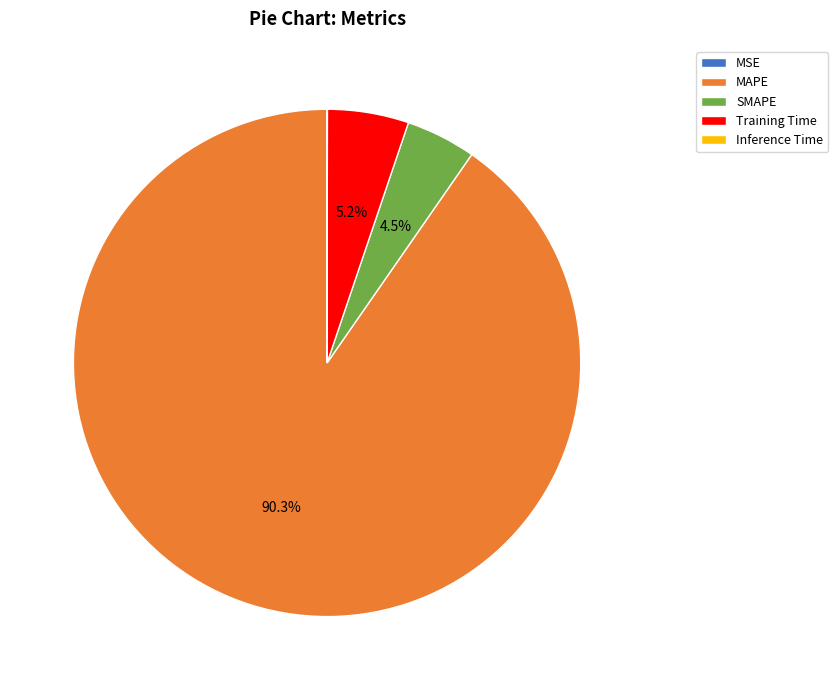

Which category accounts for the majority?

MAPE